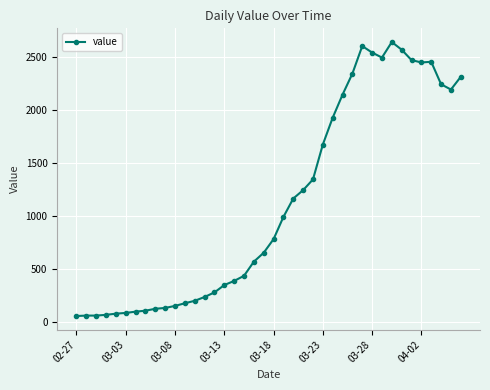

What is the value of the 4th point from the left?

72